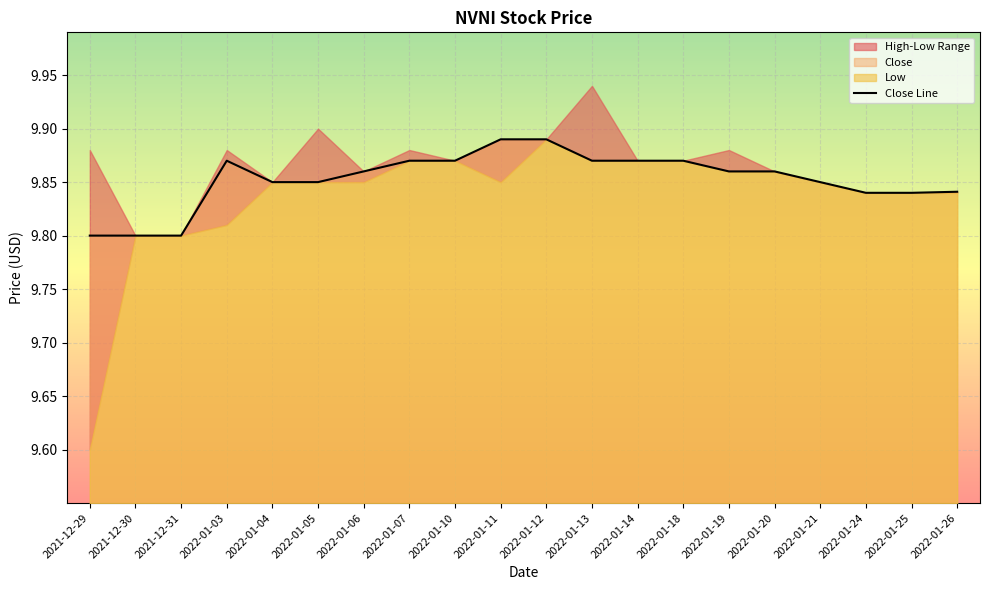

Reading left to right, extract all data points from this chart.

9.8	9.8	9.8	9.9	9.9	9.9	9.9	9.9	9.9	9.9	9.9	9.9	9.9	9.9	9.9	9.9	9.9	9.8	9.8	9.8